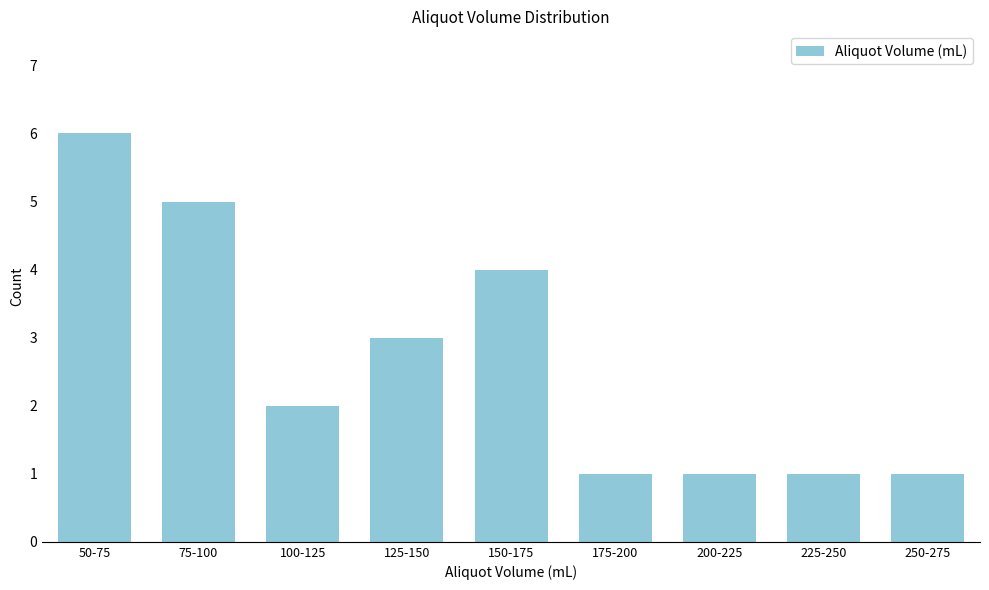

Reading left to right, list all the values displayed in this chart.

6	5	2	3	4	1	1	1	1